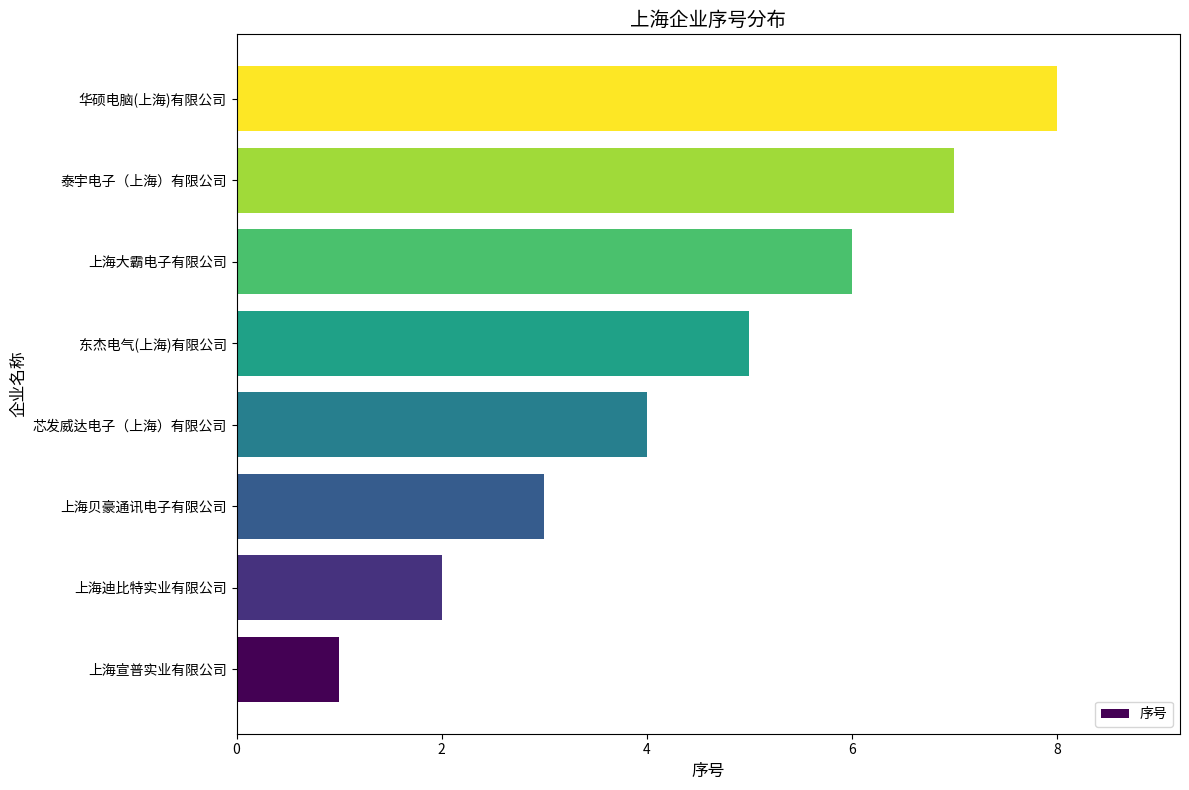

What is the change in value from 上海贝豪通讯电子有限公司 to 东杰电气(上海)有限公司?

+2